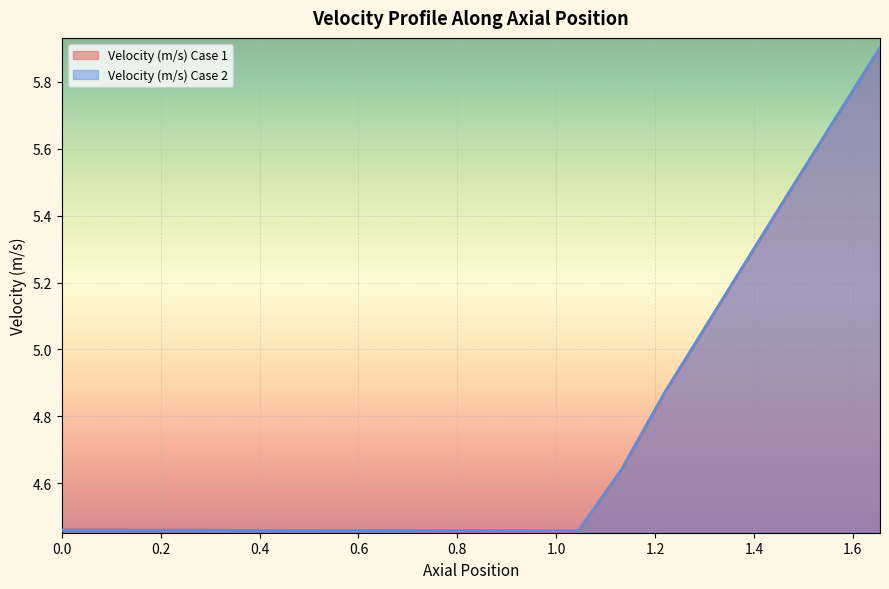

How many interior local valleys does the Velocity (m/s) Case 2 series have?

1